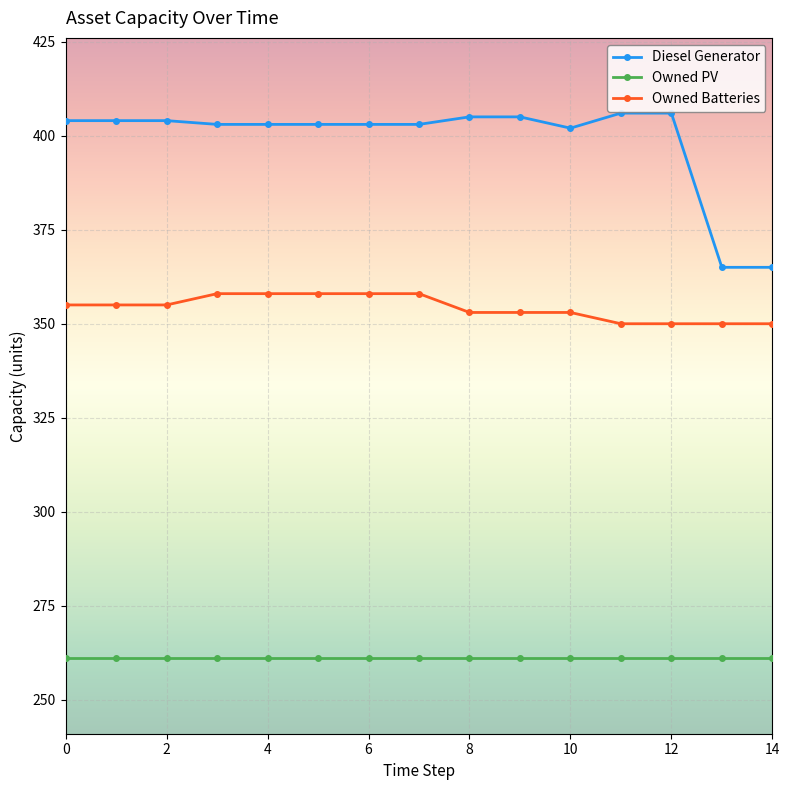

At how many categories does at least one series exceed 370?

13